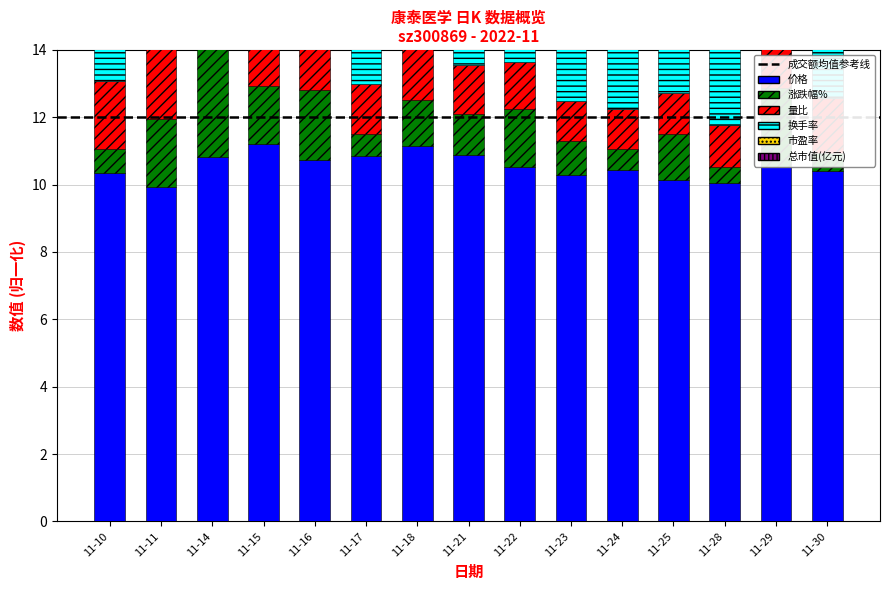

What is the sum of all 涨跌幅% values?

22.1